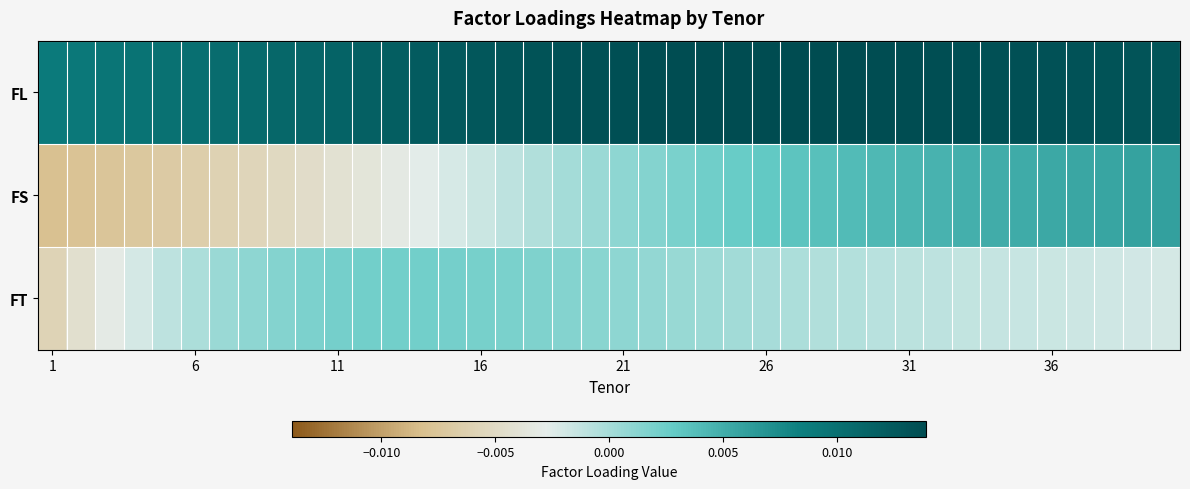

Rank the series by their maximum value, from lowest to highest.

FT, FS, FL